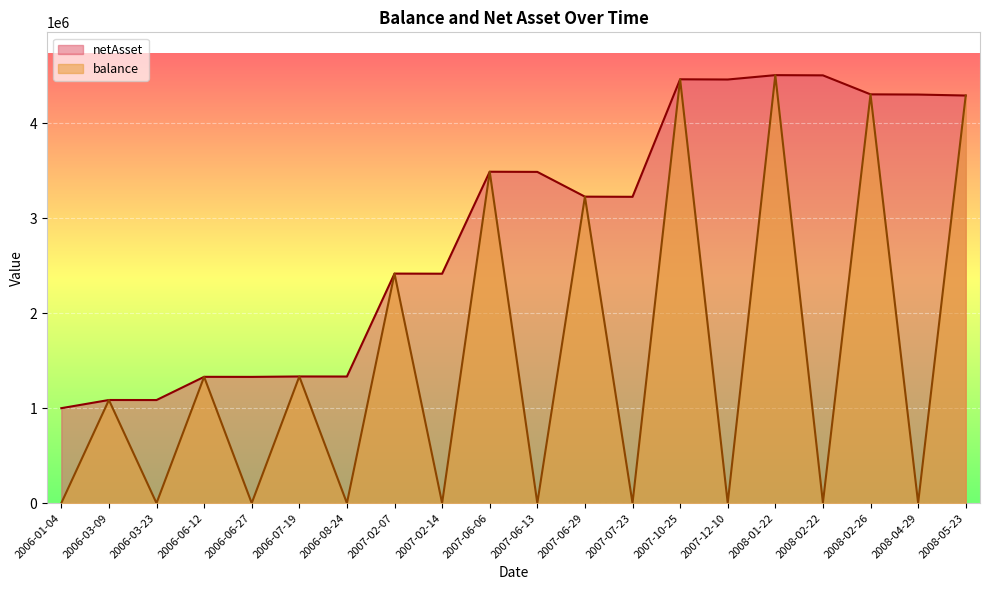

How many data points in balance are less than 1085639?

10